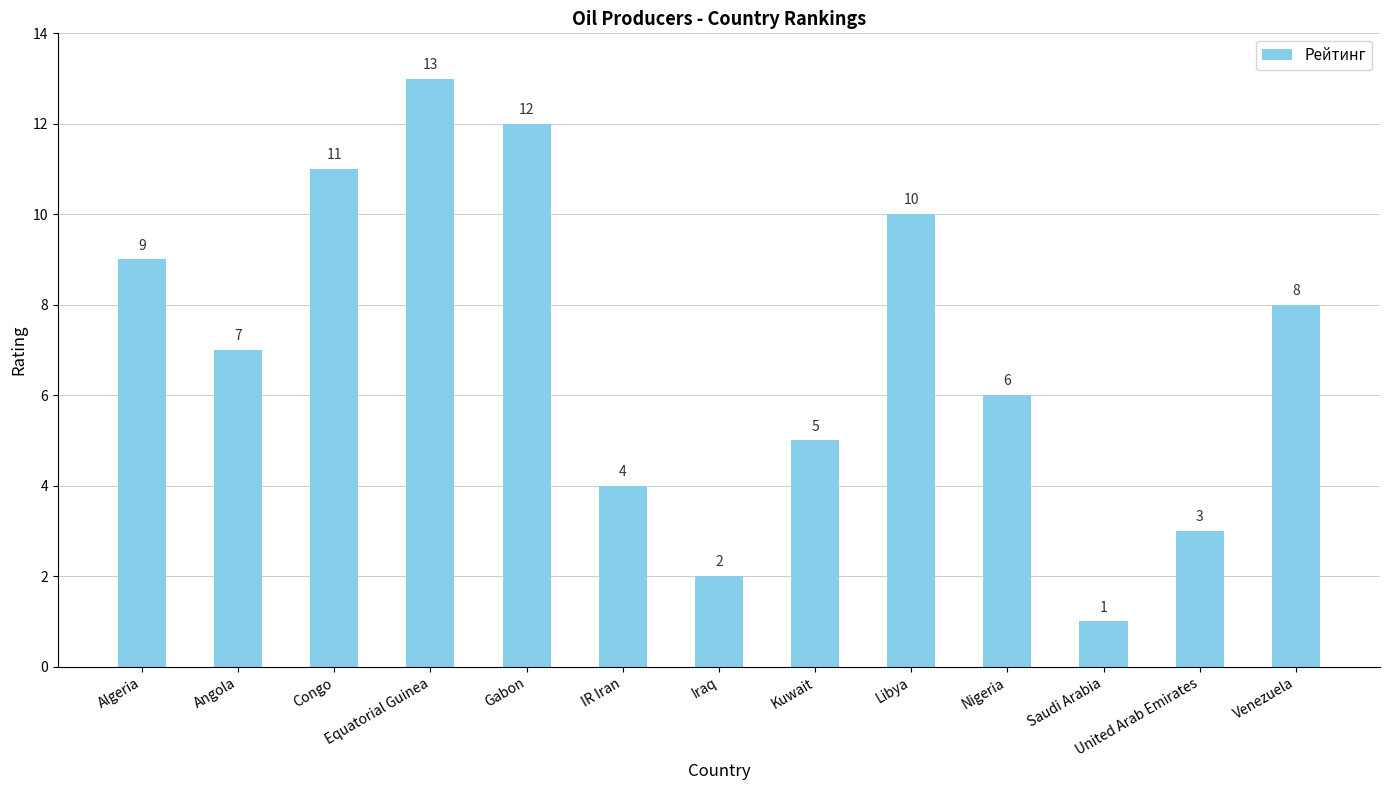

What is the difference between the maximum and minimum values?

12